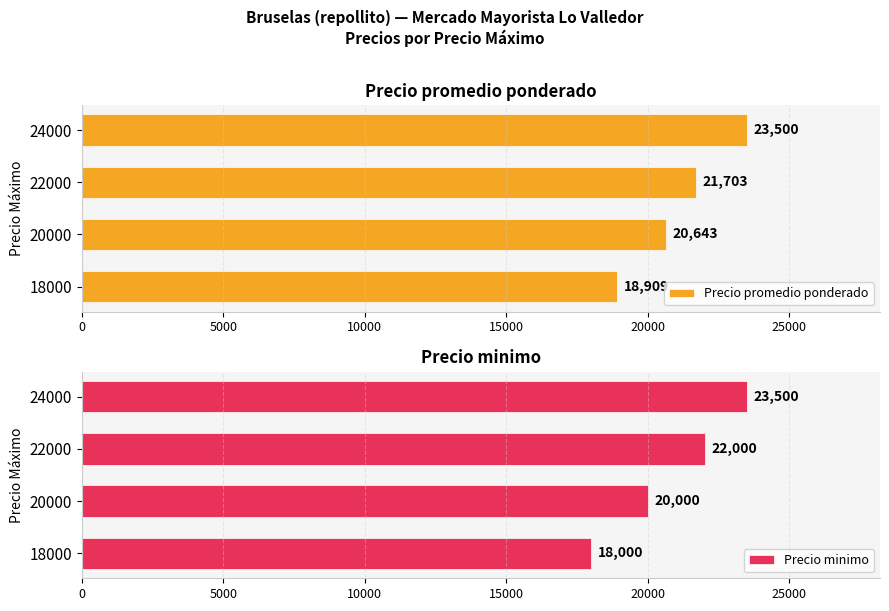

True or false: Precio promedio ponderado has a value of 23500 at 24000.

True